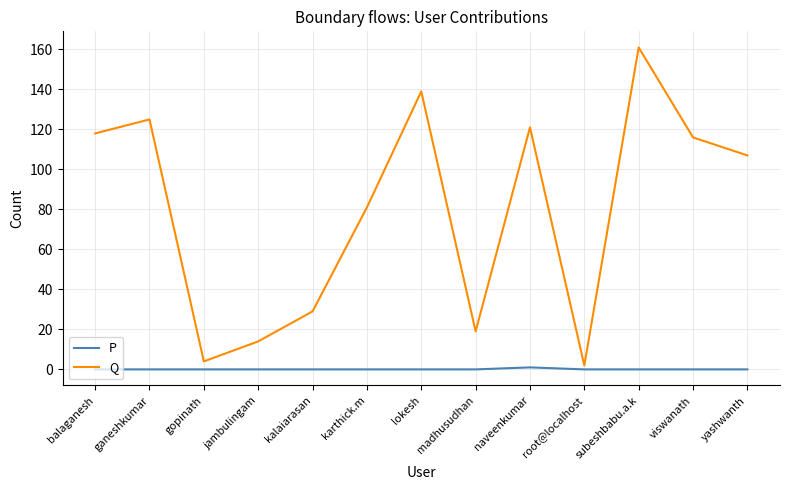

In P, how many points are higher than both neighbors (excluding endpoints)?

1